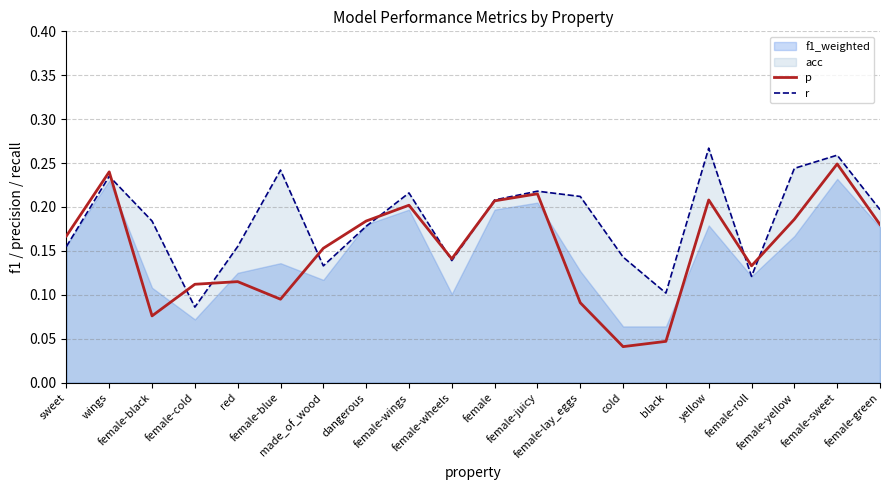

Reading right to left, extract all data points from this chart.

p: female-green=0.2	female-sweet=0.2	female-yellow=0.2	female-roll=0.1	yellow=0.2	black=0.0	cold=0.0	female-lay_eggs=0.1	female-juicy=0.2	female=0.2	female-wheels=0.1	female-wings=0.2	dangerous=0.2	made_of_wood=0.2	female-blue=0.1	red=0.1	female-cold=0.1	female-black=0.1	wings=0.2	sweet=0.2
r: female-green=0.2	female-sweet=0.3	female-yellow=0.2	female-roll=0.1	yellow=0.3	black=0.1	cold=0.1	female-lay_eggs=0.2	female-juicy=0.2	female=0.2	female-wheels=0.1	female-wings=0.2	dangerous=0.2	made_of_wood=0.1	female-blue=0.2	red=0.2	female-cold=0.1	female-black=0.2	wings=0.2	sweet=0.2